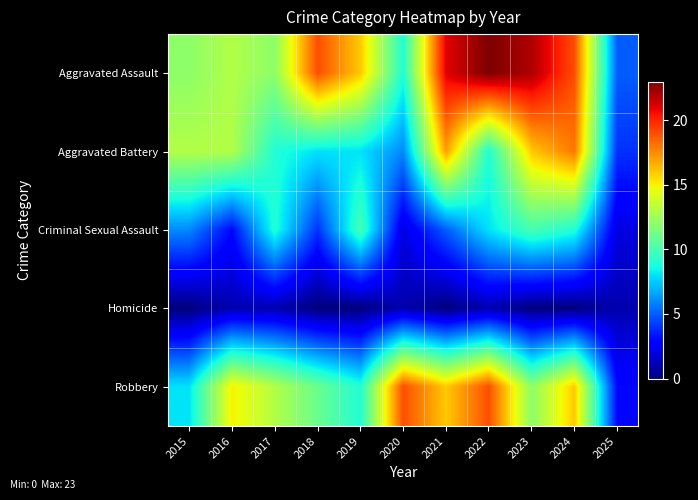

Reading left to right, what are all the values shown in this chart?

Aggravated Assault: 2015=12	2016=13	2017=12	2018=19	2019=16	2020=9	2021=21	2022=23	2023=22	2024=19	2025=5
Aggravated Battery: 2015=13	2016=13	2017=9	2018=8	2019=8	2020=6	2021=17	2022=9	2023=16	2024=18	2025=4
Criminal Sexual Assault: 2015=6	2016=3	2017=9	2018=4	2019=10	2020=2	2021=5	2022=8	2023=10	2024=9	2025=2
Homicide: 2015=0	2016=1	2017=1	2018=0	2019=0	2020=1	2021=0	2022=1	2023=0	2024=0	2025=1
Robbery: 2015=8	2016=15	2017=13	2018=11	2019=9	2020=19	2021=16	2022=19	2023=12	2024=16	2025=3